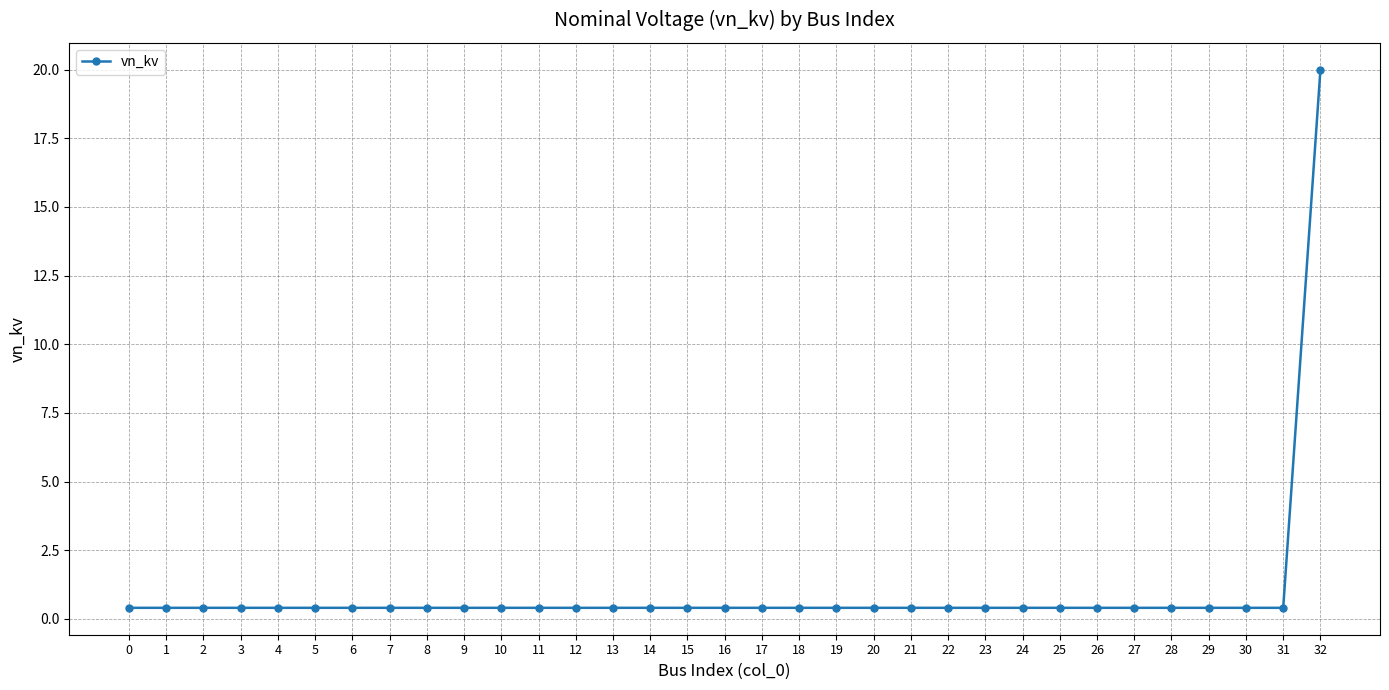

Reading left to right, what are all the values shown in this chart?

0=0.4	1=0.4	2=0.4	3=0.4	4=0.4	5=0.4	6=0.4	7=0.4	8=0.4	9=0.4	10=0.4	11=0.4	12=0.4	13=0.4	14=0.4	15=0.4	16=0.4	17=0.4	18=0.4	19=0.4	20=0.4	21=0.4	22=0.4	23=0.4	24=0.4	25=0.4	26=0.4	27=0.4	28=0.4	29=0.4	30=0.4	31=0.4	32=20.0